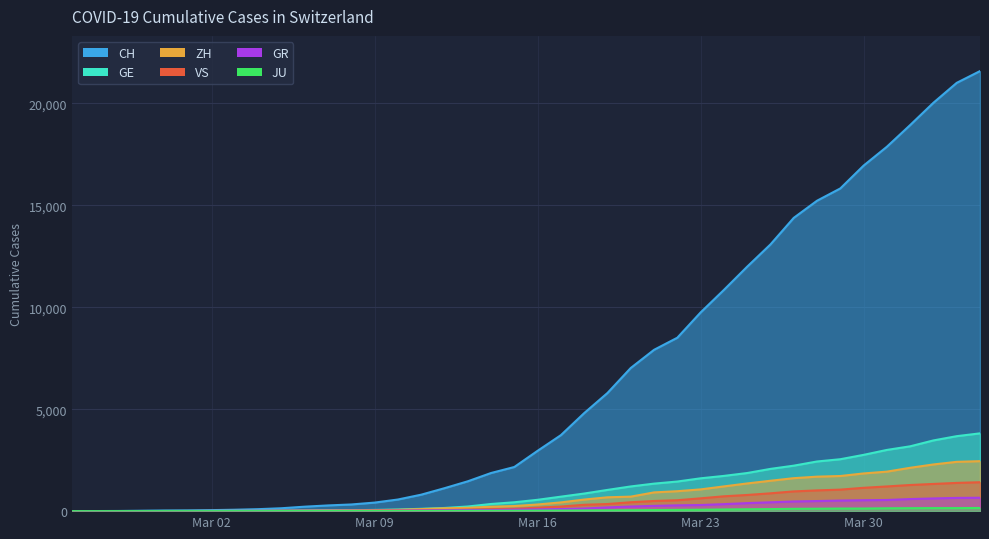

What is the total value across all series at 2020-02-28?

35